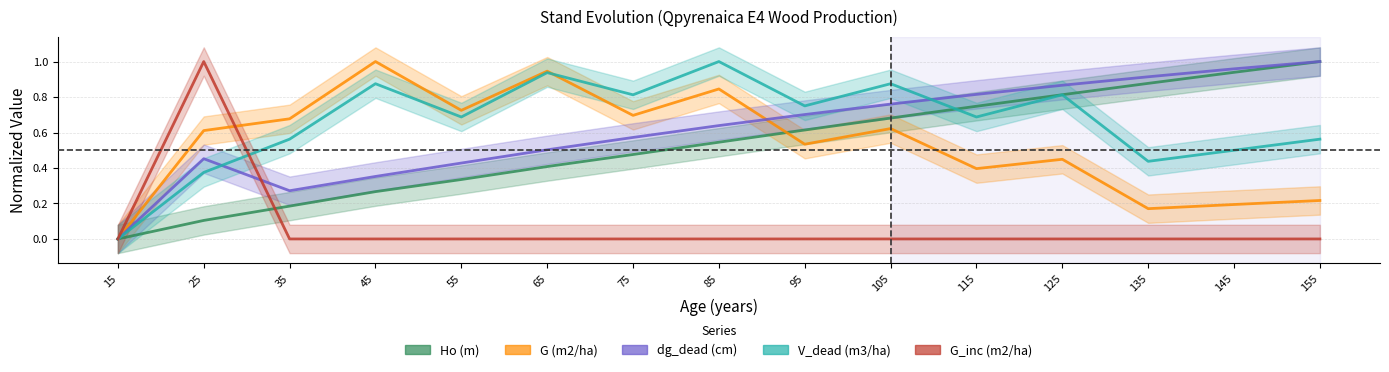

Which series has the largest total across all categories?

V_dead (m3/ha)